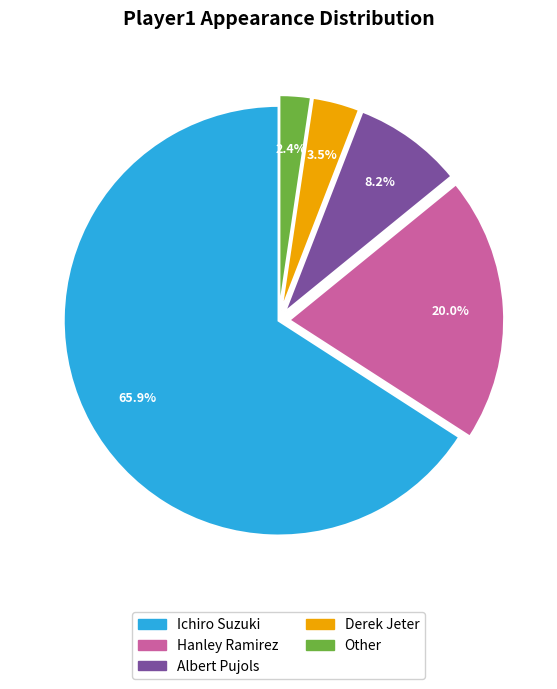

How much of the chart is everything except Ichiro Suzuki?

34.1%